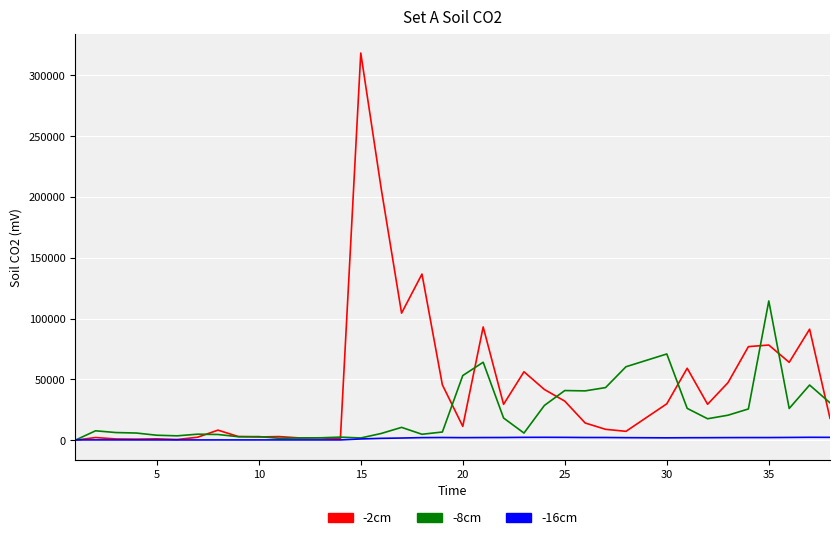

What is the difference between the maximum and second lowest values in the -8cm series?

112906.0